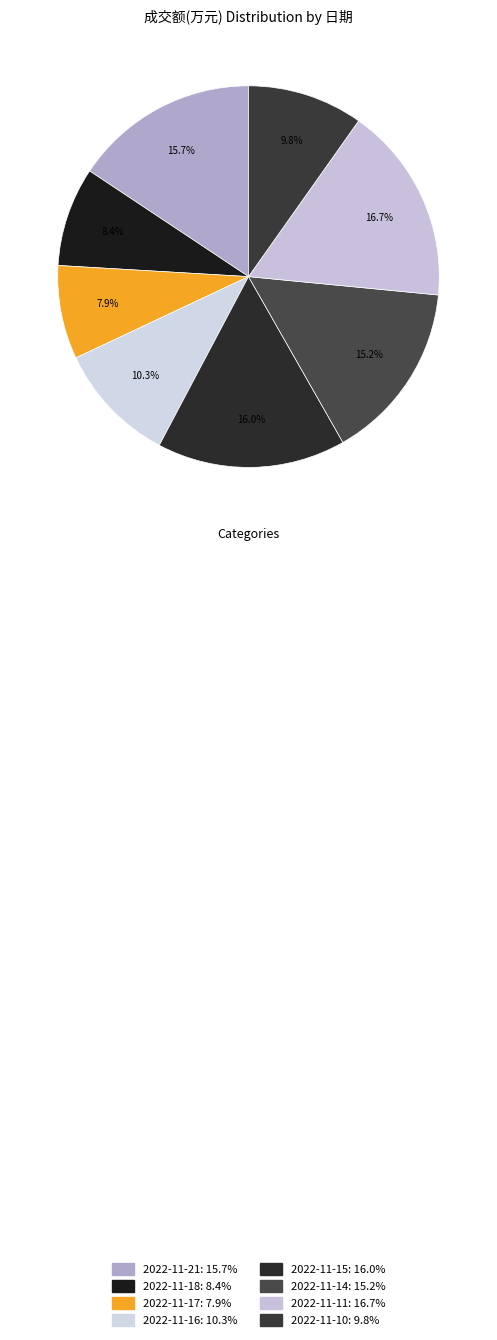

Is it true that 2022-11-14 is 9% of the pie?

False